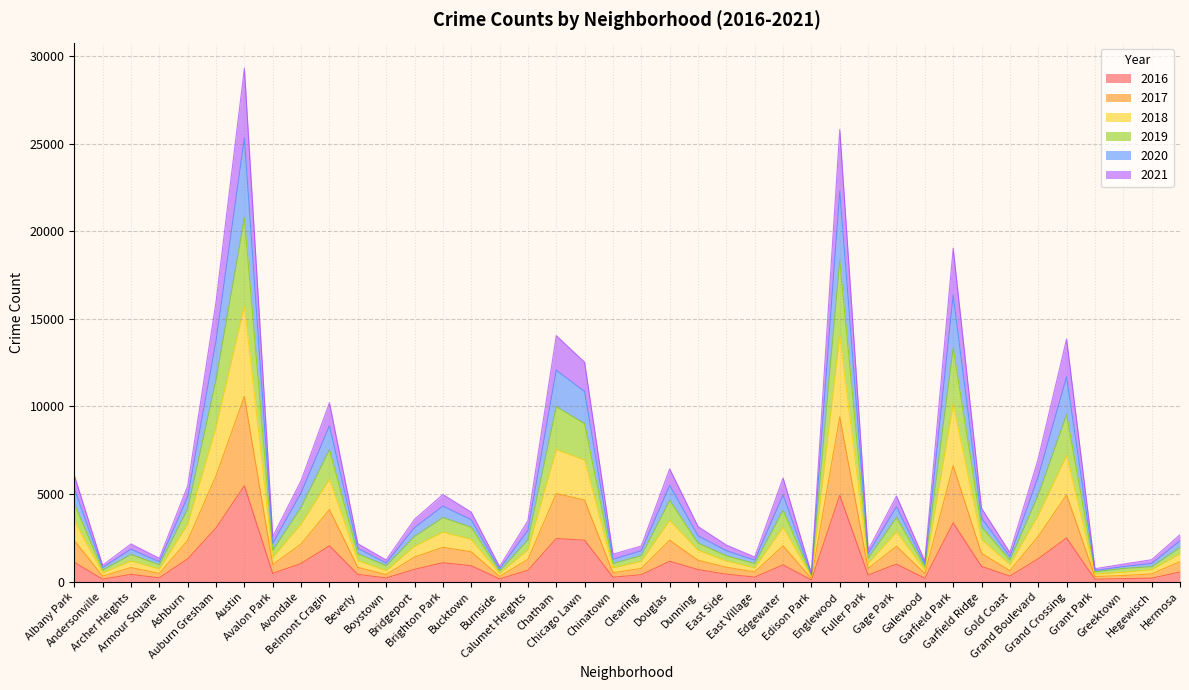

What is the maximum value shown in the chart?

29295